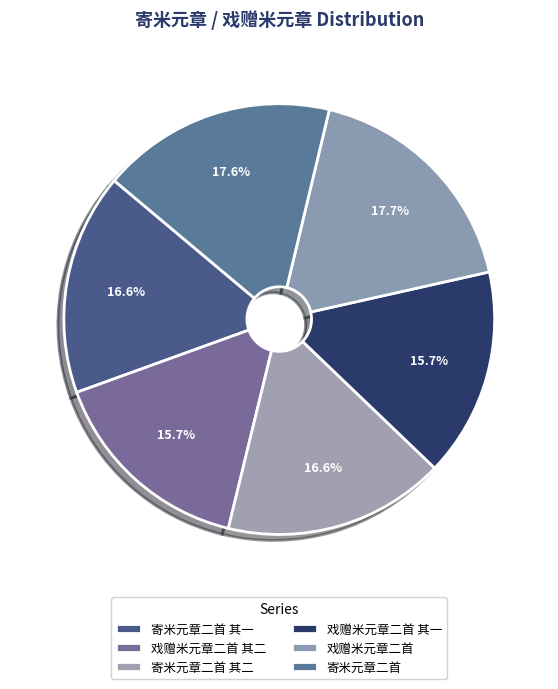

What is the change in value from 戏赠米元章二首 其二 to 戏赠米元章二首 其一?

+1